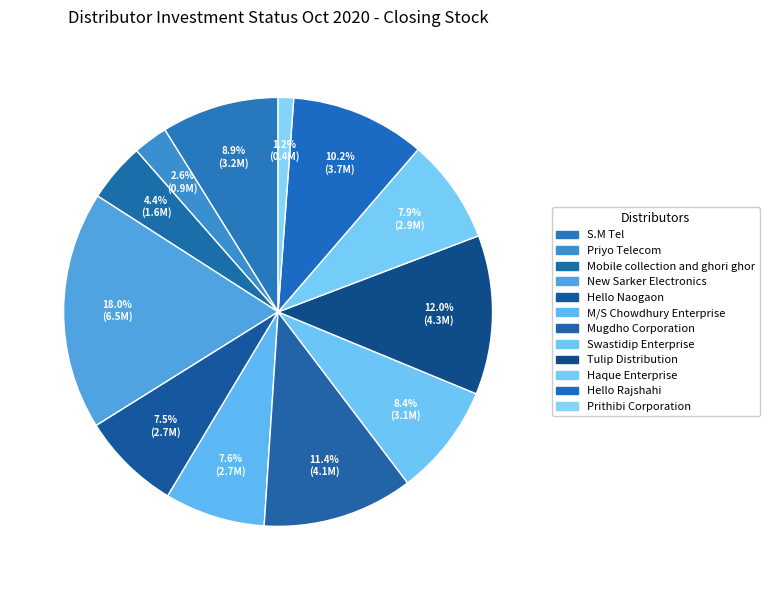

How many segments does this pie chart have?

12